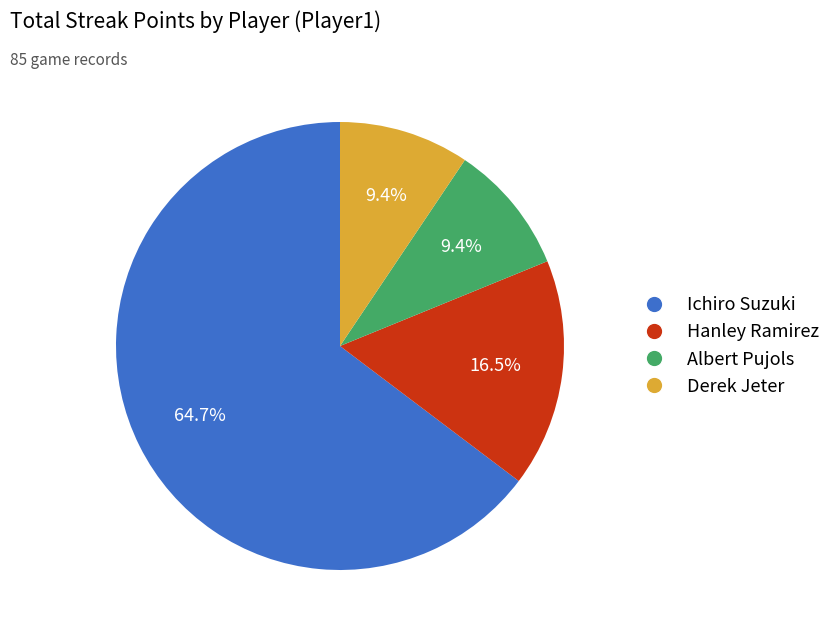

Between Ichiro Suzuki and Albert Pujols, which is larger?

Ichiro Suzuki